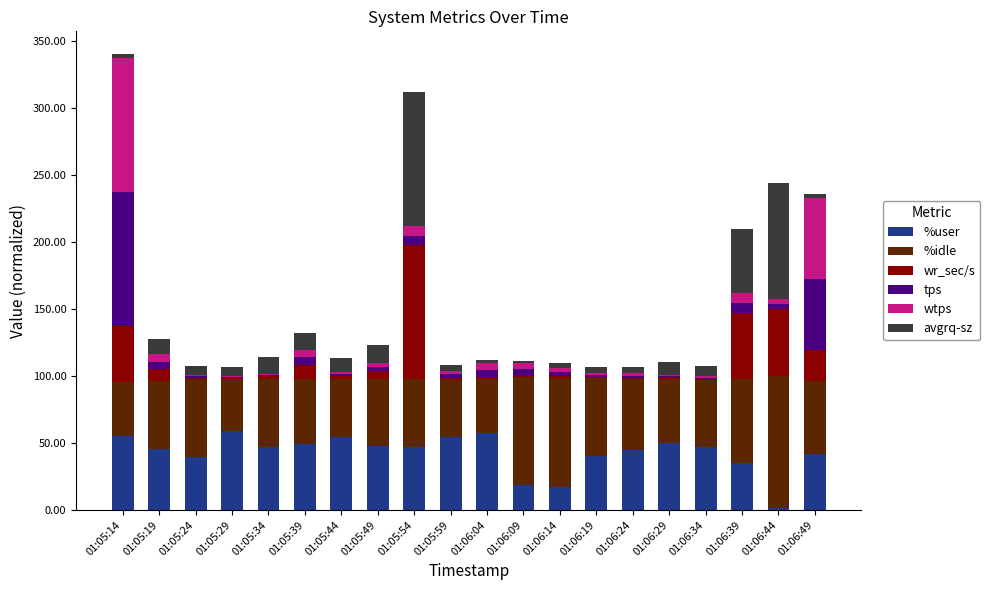

True or false: %user has a value of 69.5 at 01:06:24.

False